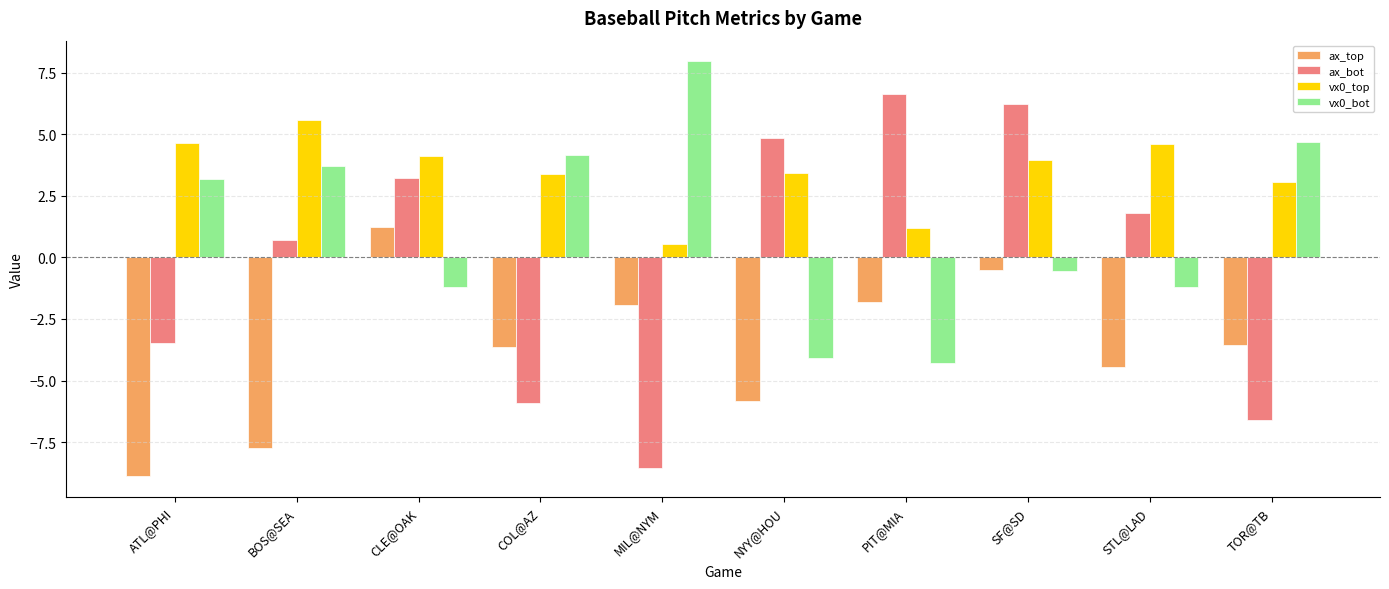

At how many categories does at least one series exceed 5?

4